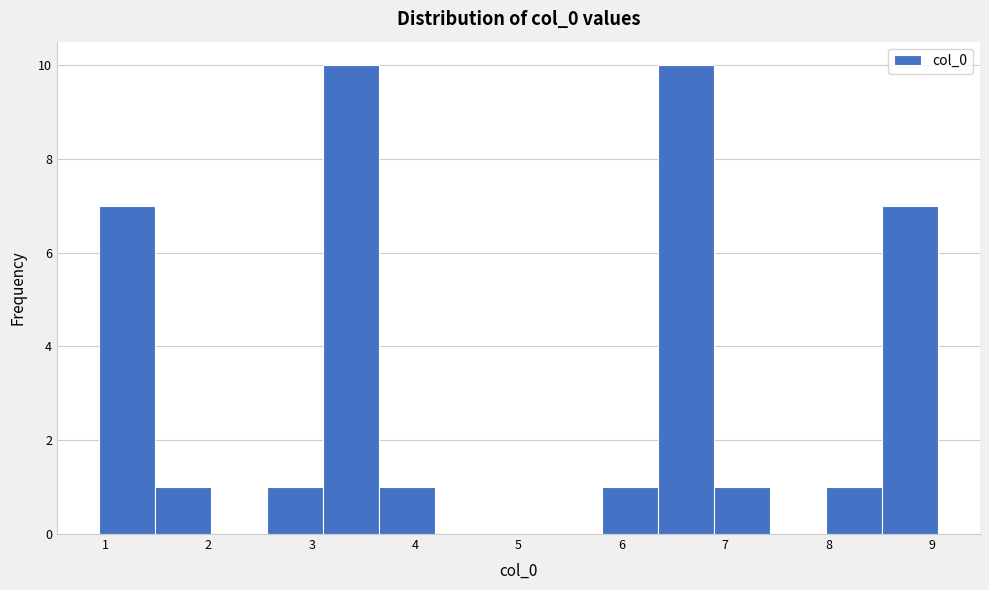

How tall is the bar that spans 6.9 to 7.4 on the x-axis? Neither the bar edges nor the heights are printed on the chart, so give them approximately, as read against the axes.

1